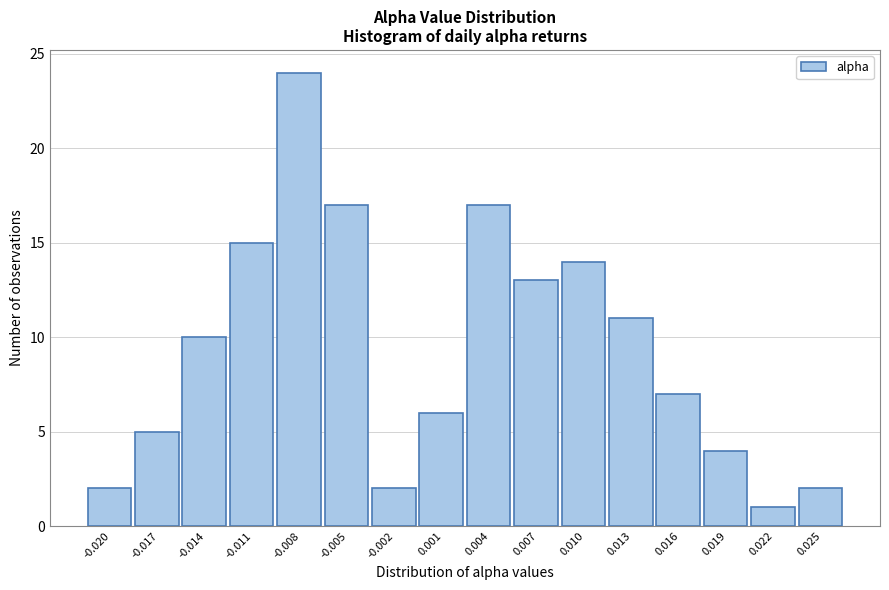

Reading right to left, transcribe all the data shown in this chart.

0.025=2	0.022=1	0.019=4	0.016=7	0.013=11	0.010=14	0.007=13	0.004=17	0.001=6	-0.002=2	-0.005=17	-0.008=24	-0.011=15	-0.014=10	-0.017=5	-0.020=2